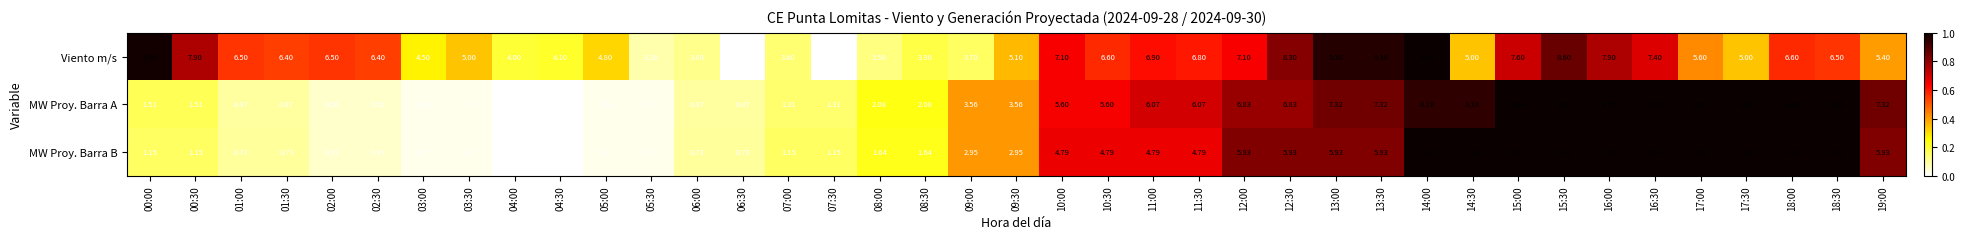

Rank the series at 13:30 from highest to lowest value.

Viento m/s, MW Proy. Barra A, MW Proy. Barra B